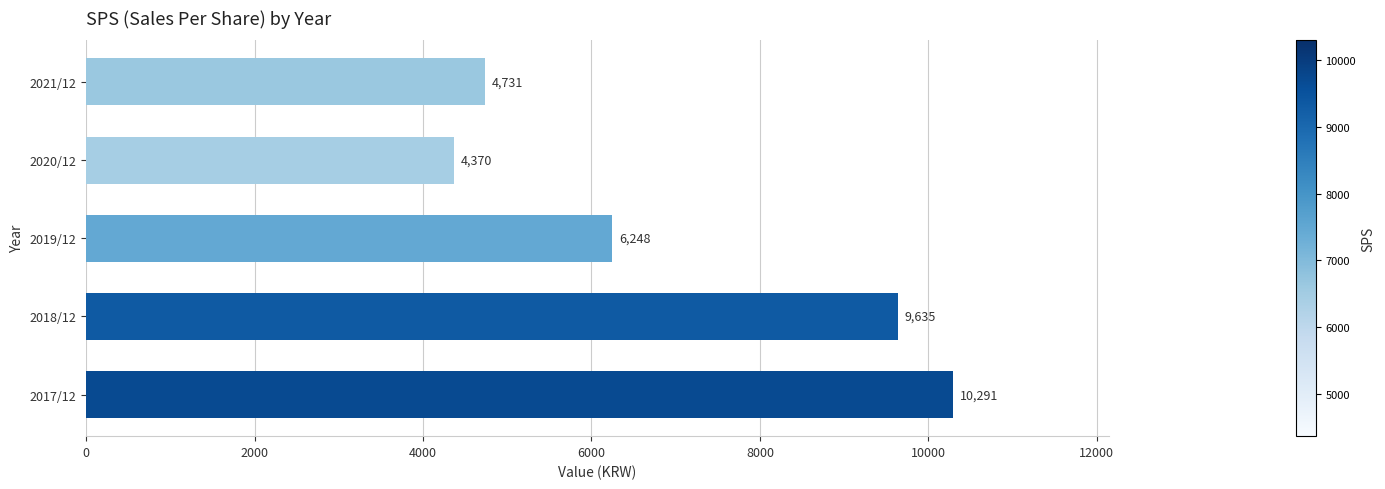

Reading bottom to top, transcribe all the data shown in this chart.

10291	9635	6248	4370	4731